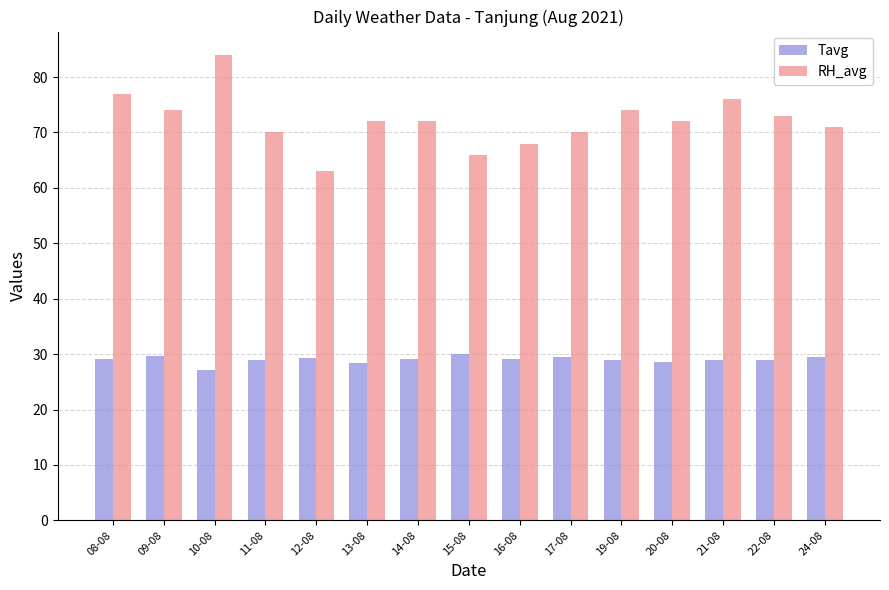

How many categories are shown in the chart?

15